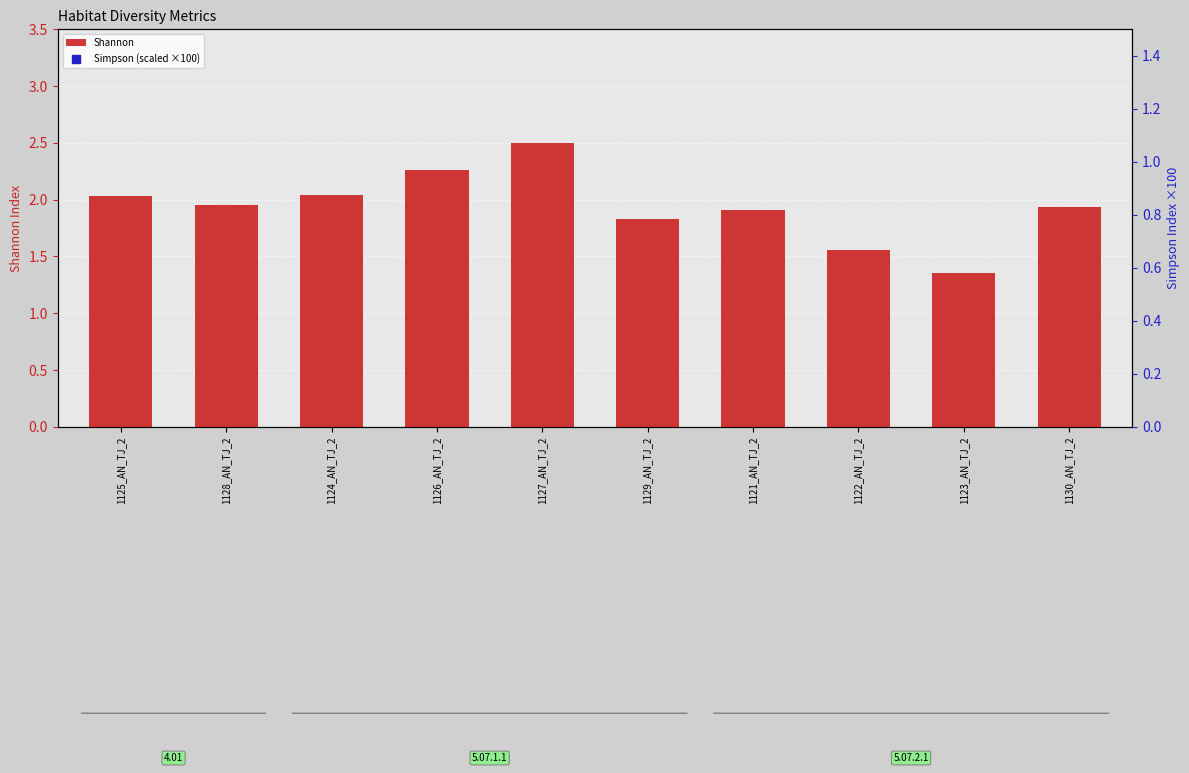

At how many categories does at least one series exceed 26?

10